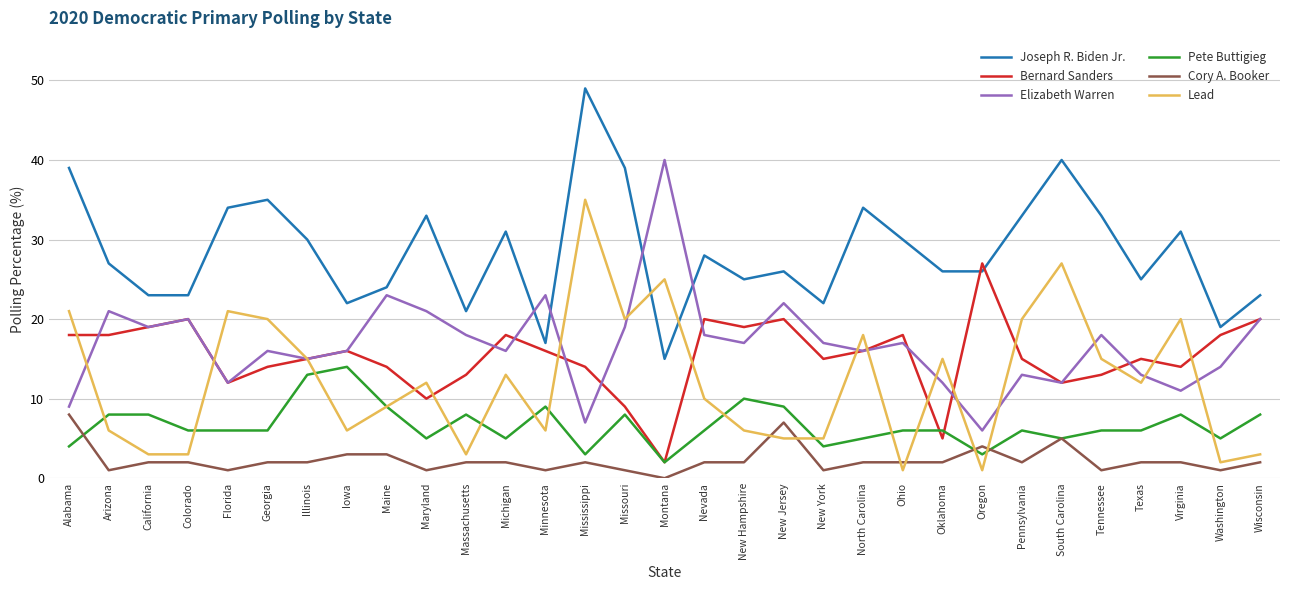

Rank the series by their maximum value, from lowest to highest.

Cory A. Booker, Pete Buttigieg, Bernard Sanders, Lead, Elizabeth Warren, Joseph R. Biden Jr.